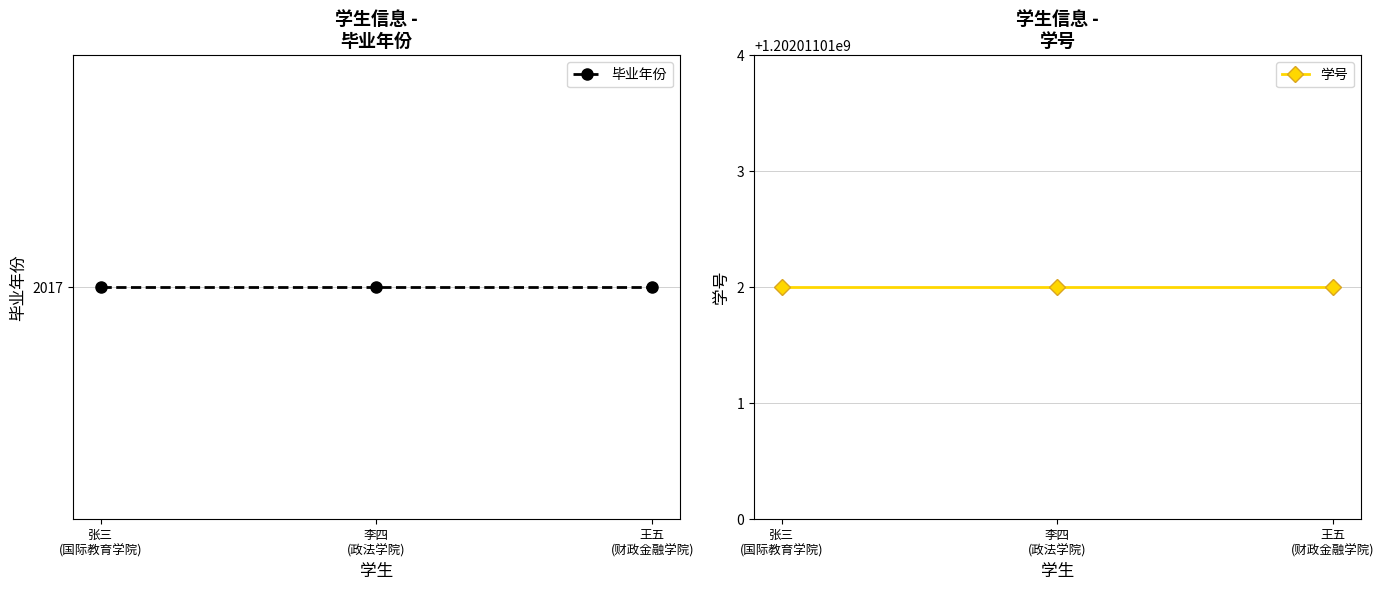

How many categories are shown in the chart?

3